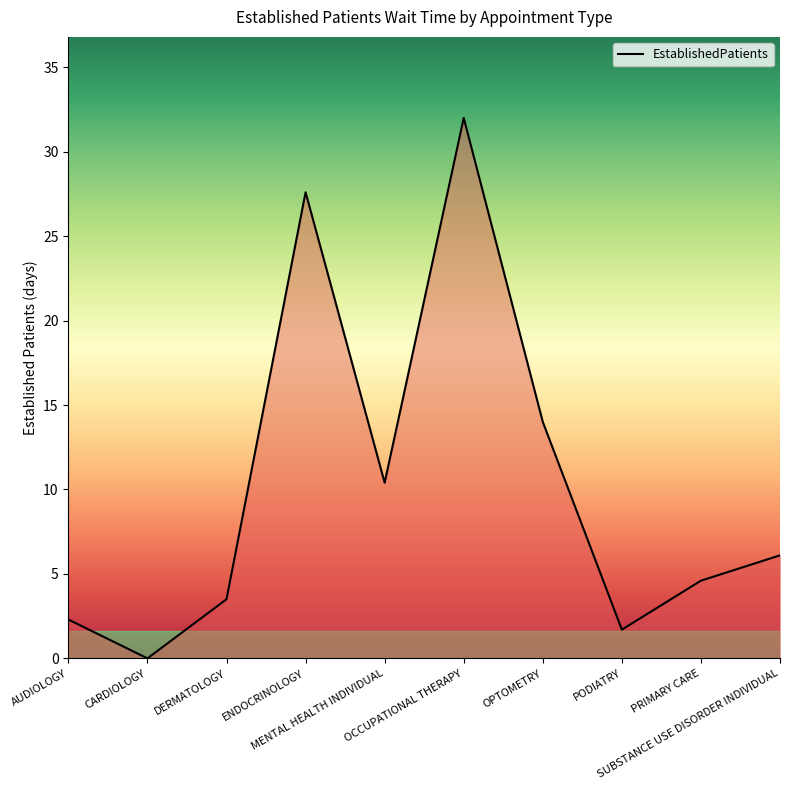

Read the value at MENTAL HEALTH INDIVIDUAL.

10.4